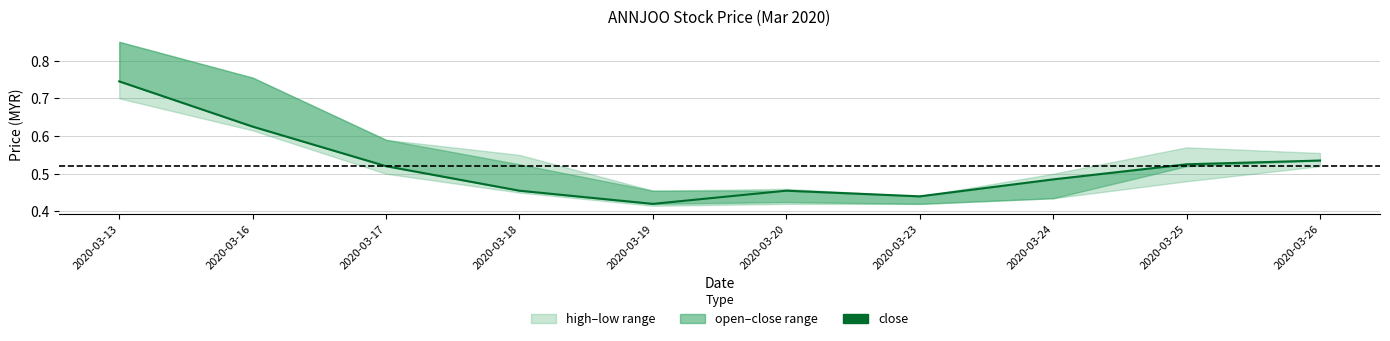

How many lines are shown in the chart?

1